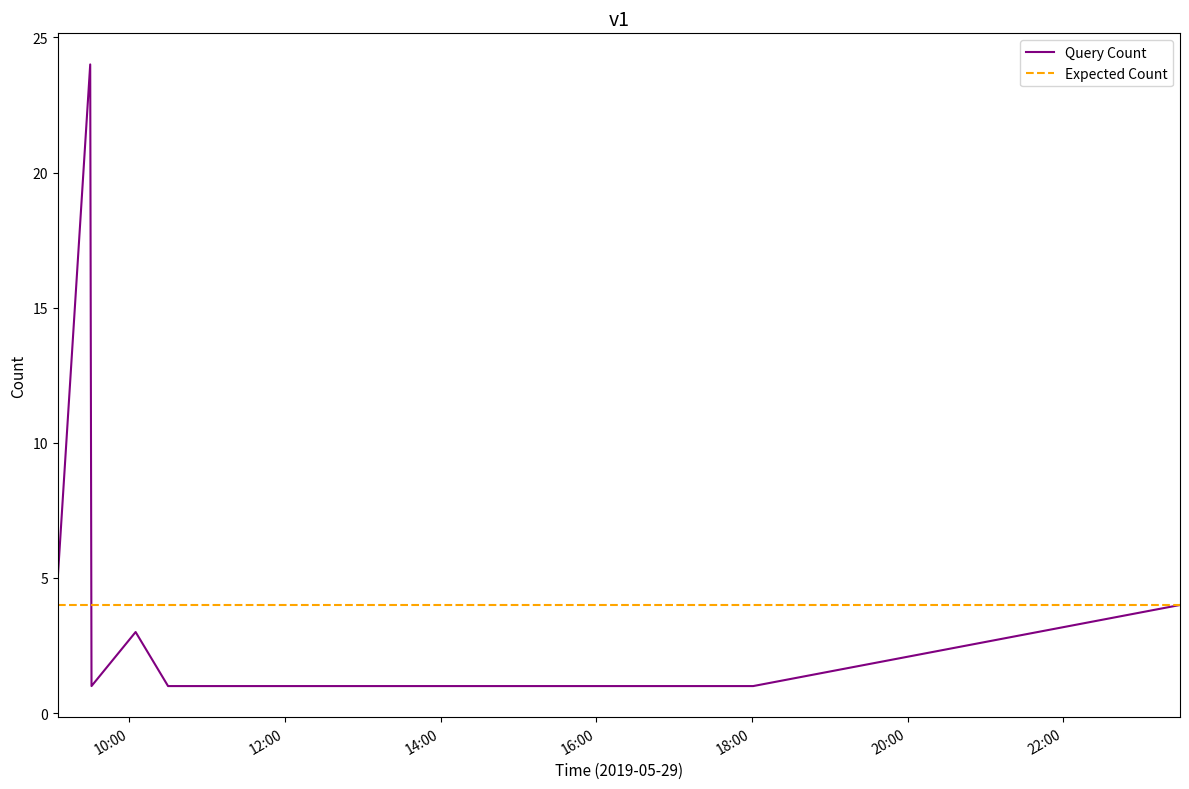

What is the minimum value for Expected Count?

4